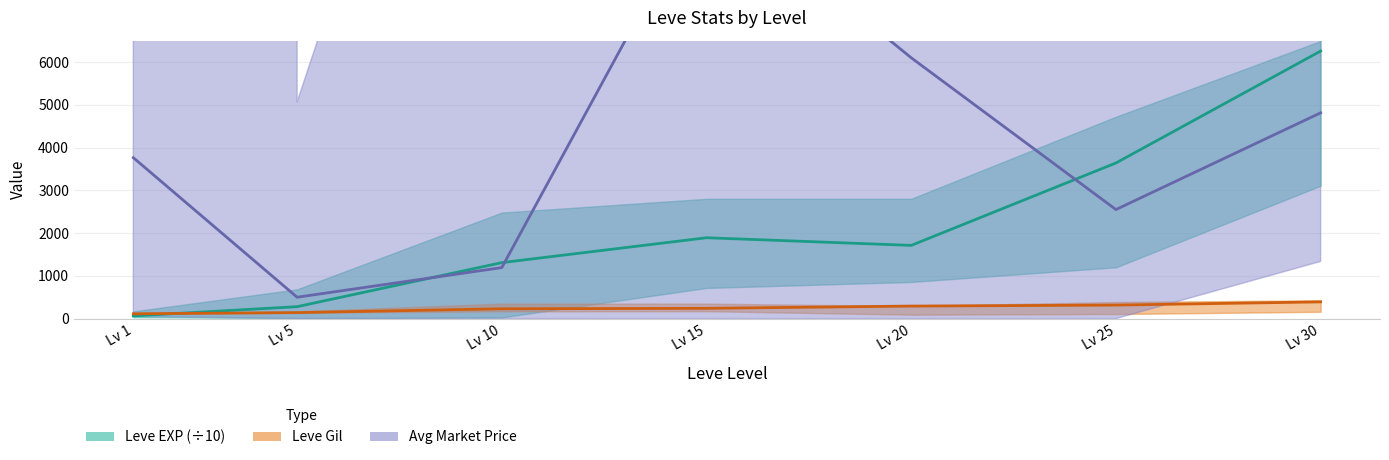

Read the Leve Gil value at Lv 20, to the nearest 5.

295